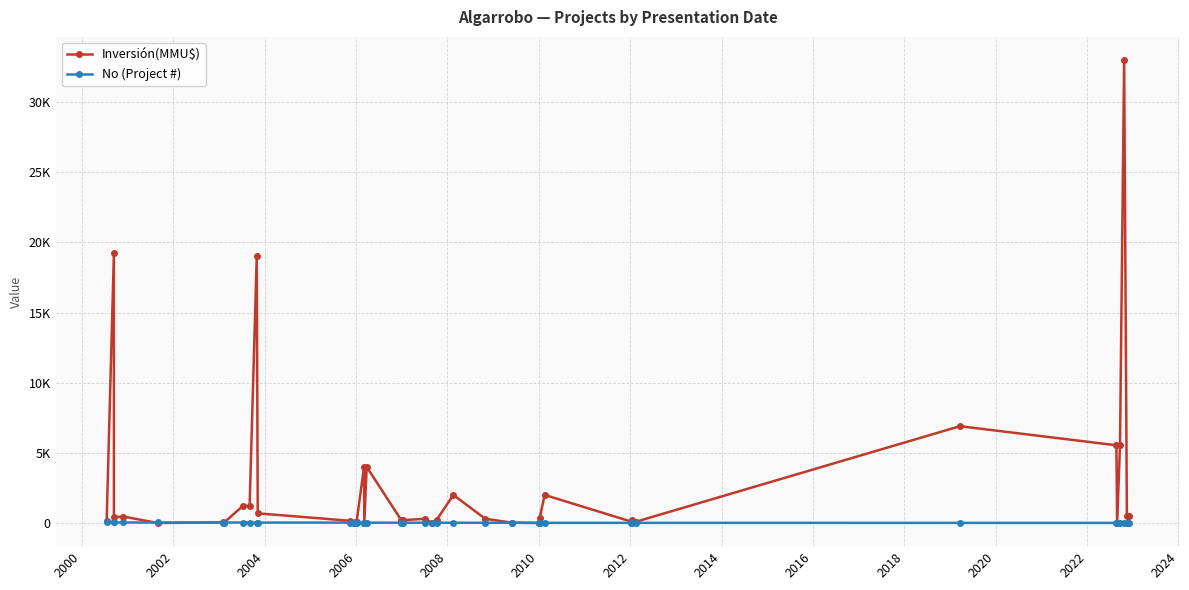

At which label does Inversión(MMU$) first exceed 300?

2000